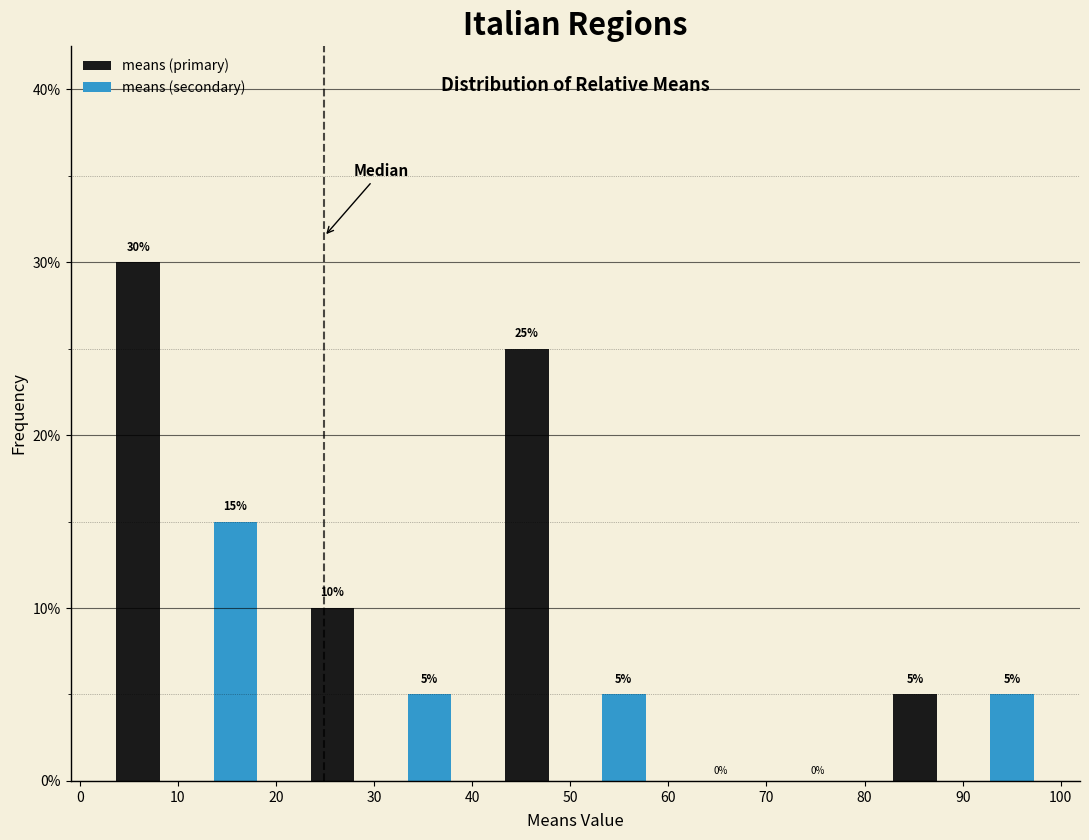

Reading left to right, what are all the values shown in this chart?

means (primary): 10=30	30=10	50=25	70=0	90=5
means (secondary): 10=15	30=5	50=5	70=0	90=5